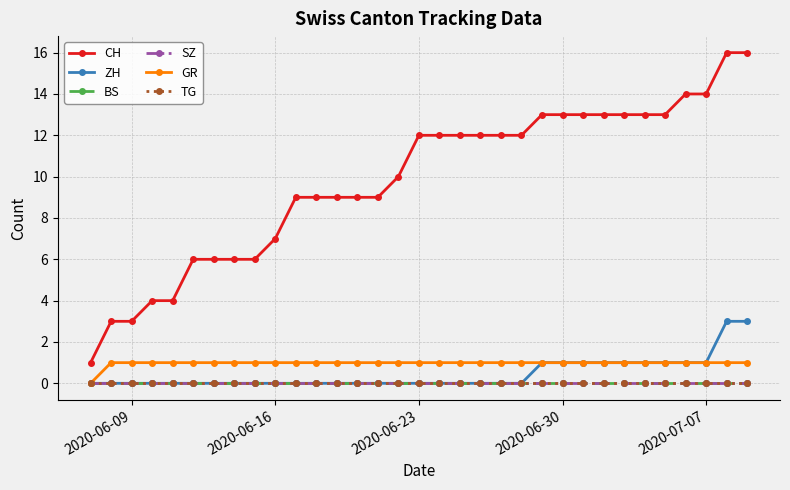

Reading left to right, transcribe all the data shown in this chart.

CH: 1	3	3	4	4	6	6	6	6	7	9	9	9	9	9	10	12	12	12	12	12	12	13	13	13	13	13	13	13	14	14	16	16
ZH: 0	0	0	0	0	0	0	0	0	0	0	0	0	0	0	0	0	0	0	0	0	0	1	1	1	1	1	1	1	1	1	3	3
BS: 0	0	0	0	0	0	0	0	0	0	0	0	0	0	0	0	0	0	0	0	0	0	0	0	0	0	0	0	0	0	0	0	0
SZ: 0	0	0	0	0	0	0	0	0	0	0	0	0	0	0	0	0	0	0	0	0	0	0	0	0	0	0	0	0	0	0	0	0
GR: 0	1	1	1	1	1	1	1	1	1	1	1	1	1	1	1	1	1	1	1	1	1	1	1	1	1	1	1	1	1	1	1	1
TG: 0	0	0	0	0	0	0	0	0	0	0	0	0	0	0	0	0	0	0	0	0	0	0	0	0	0	0	0	0	0	0	0	0